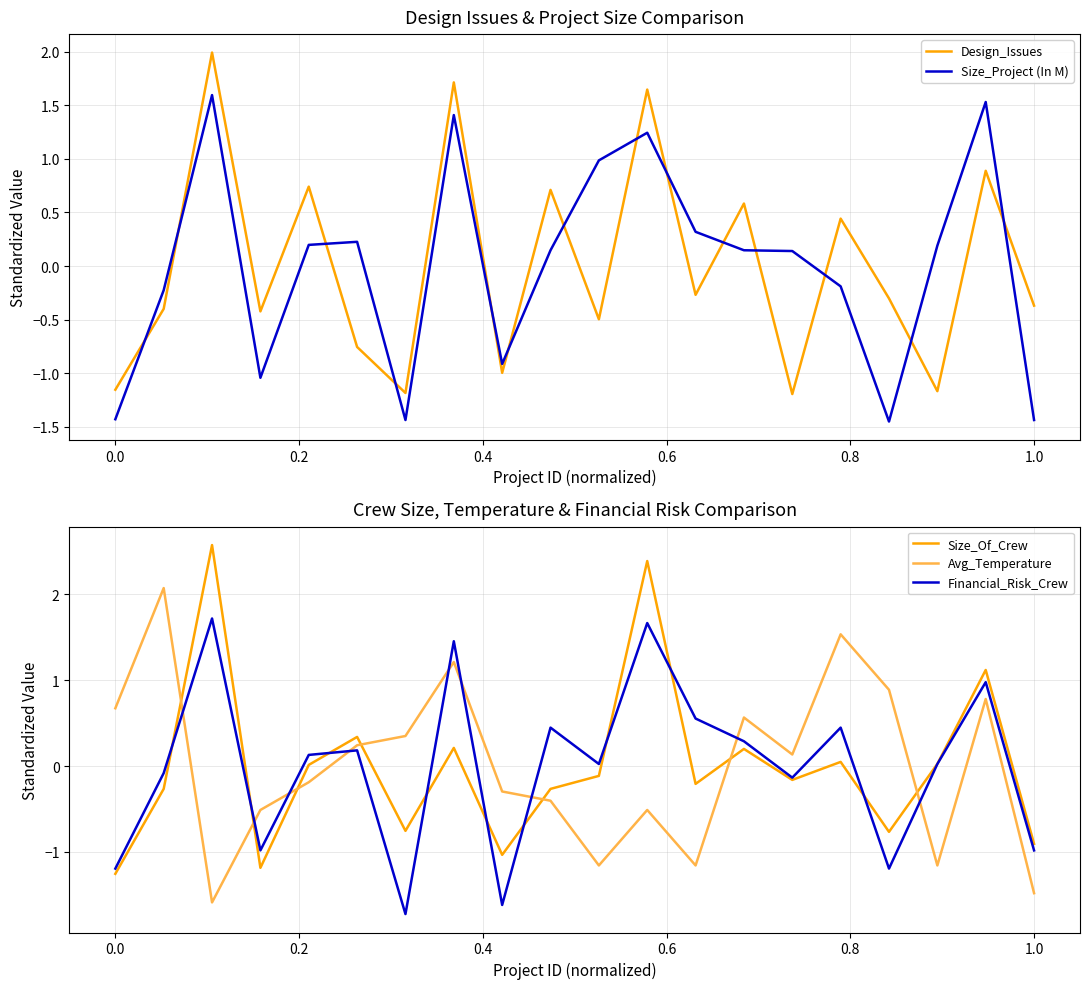

What is the lowest value of the Avg_Temperature series?

-1.6